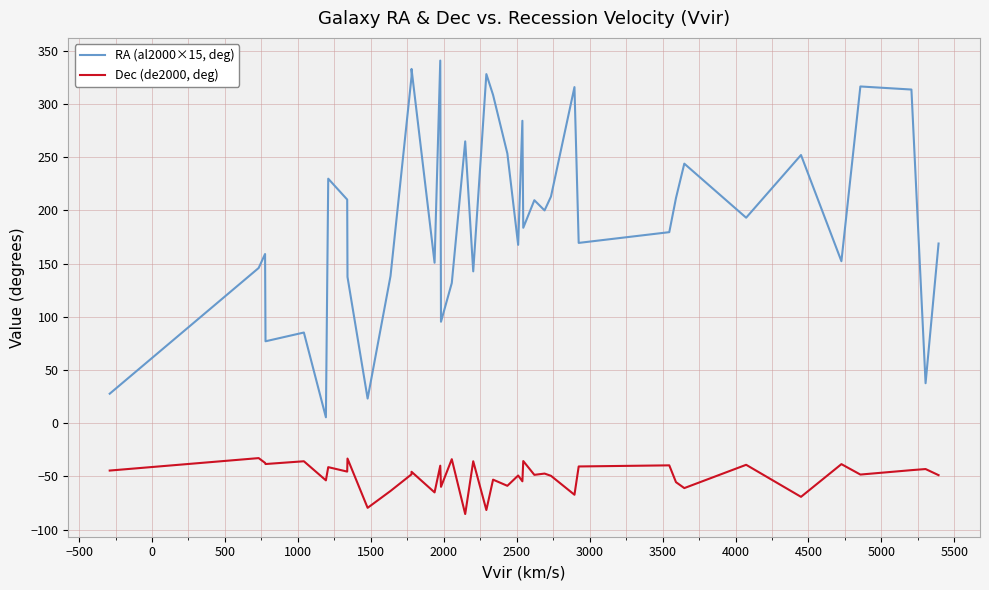

What are all the series names shown in the legend?

RA (al2000×15, deg), Dec (de2000, deg)